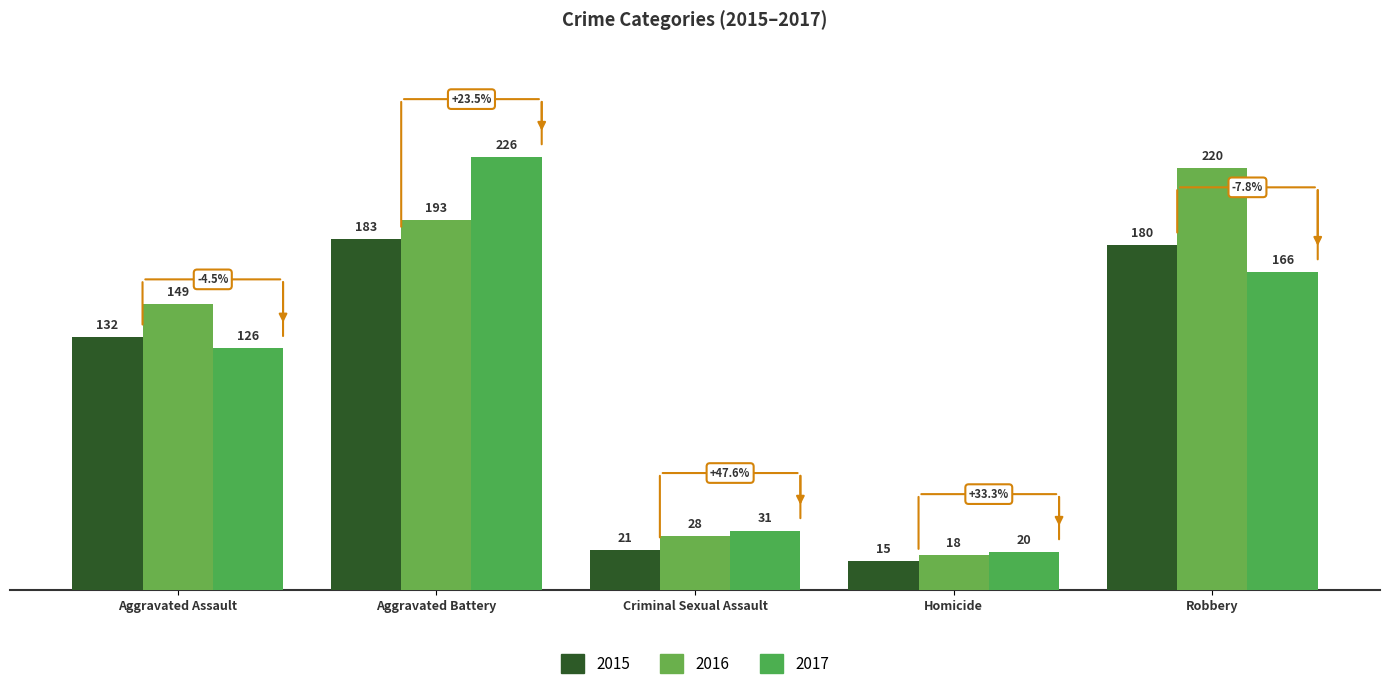

Reading left to right, extract all data points from this chart.

2015: 132	183	21	15	180
2016: 149	193	28	18	220
2017: 126	226	31	20	166